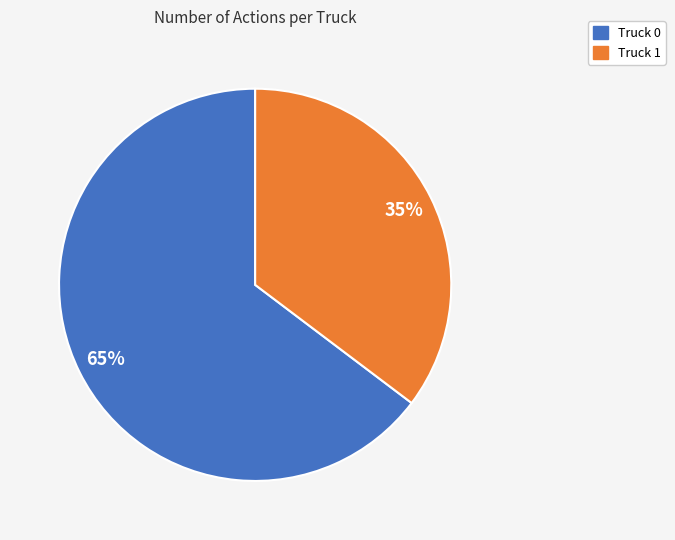

How many segments does this pie chart have?

2